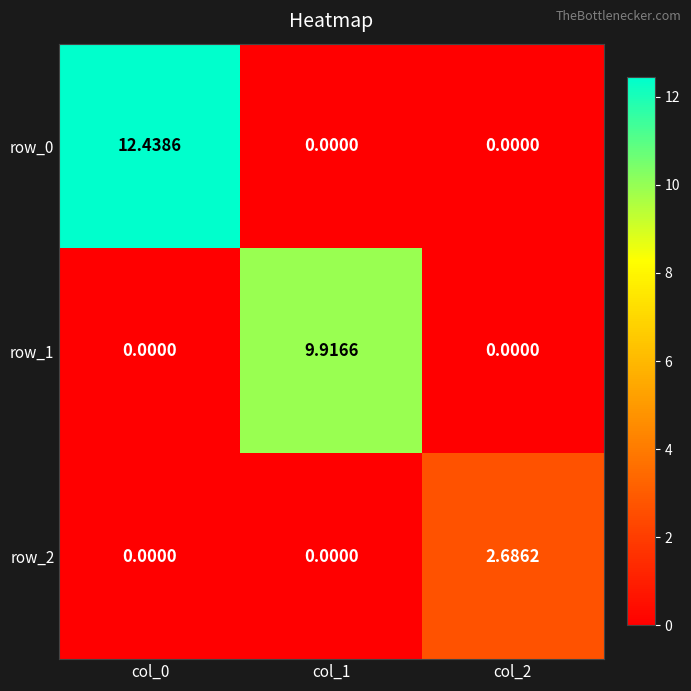

The value of row_1 at col_1 is 2.7. True or false?

False